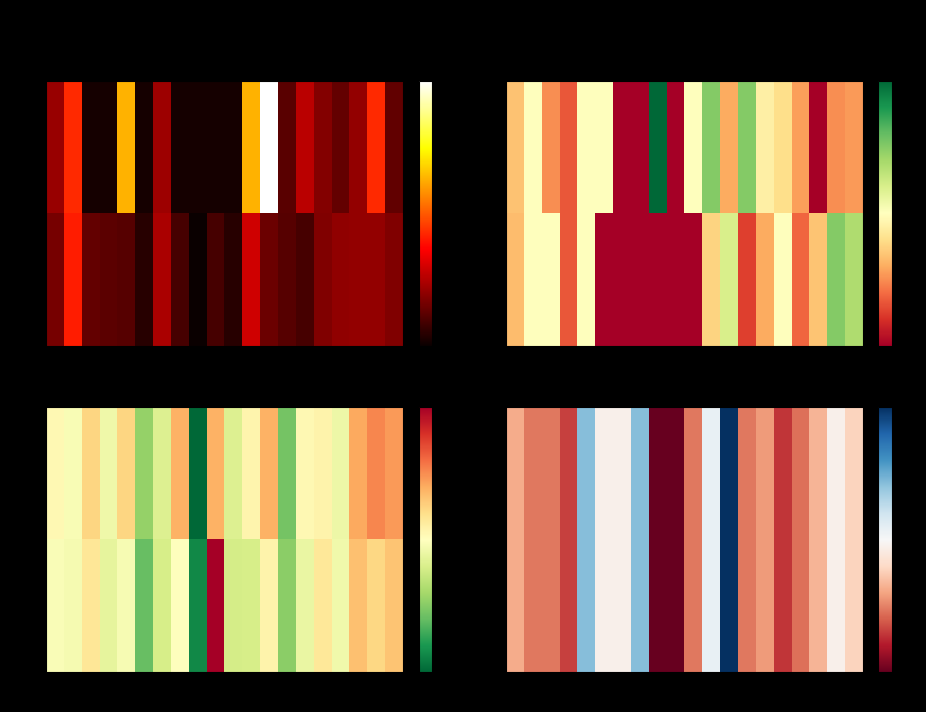

Where is H/9 nearest to the value 18?

OAK